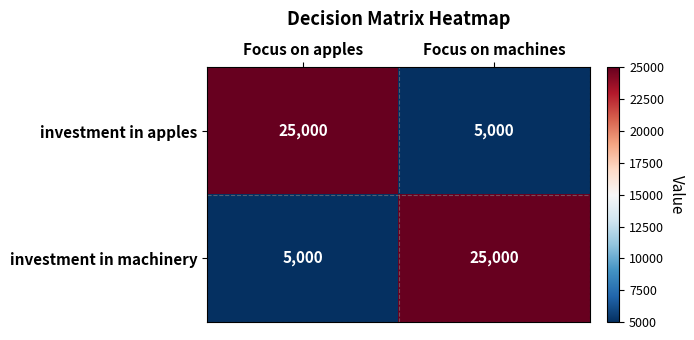

Reading right to left, what are all the values shown in this chart?

investment in apples: 5000	25000
investment in machinery: 25000	5000